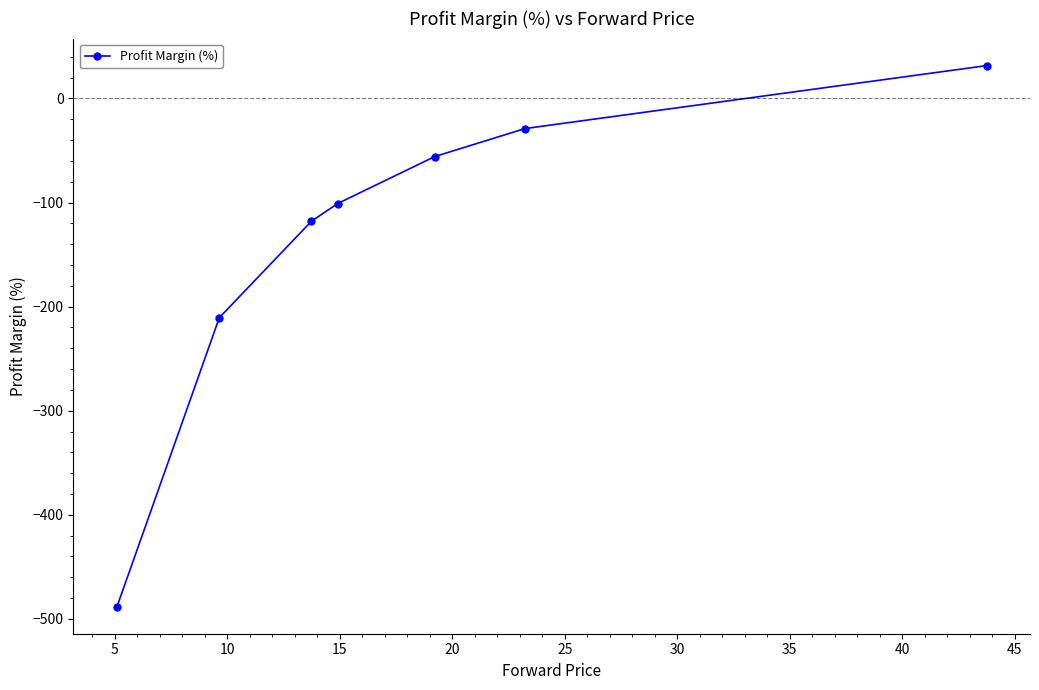

What is the minimum value shown in the chart?

-488.2